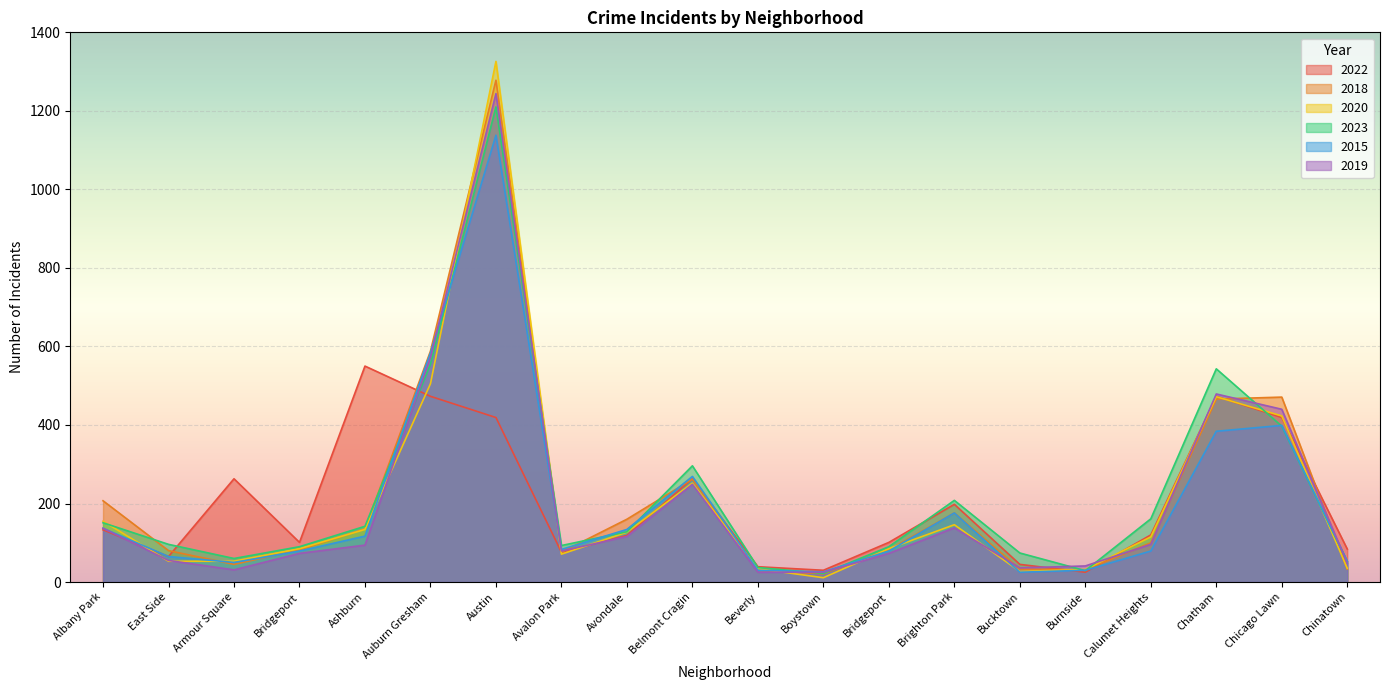

Rank the series by their maximum value, from highest to lowest.

2020, 2018, 2019, 2023, 2015, 2022